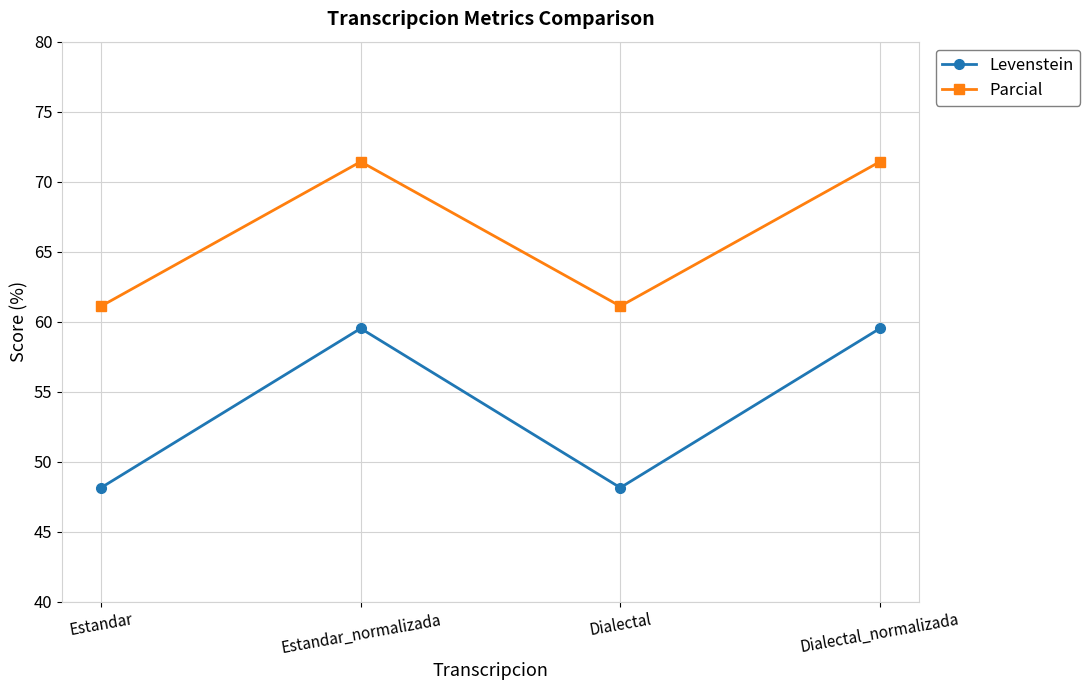

What are all the series names shown in the legend?

Levenstein, Parcial